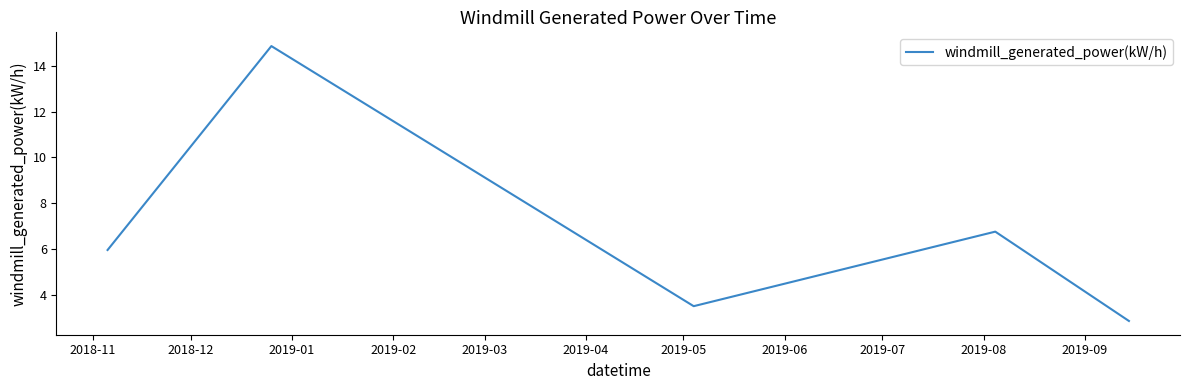

How many interior local peaks (higher than both neighbors) does the data have?

2